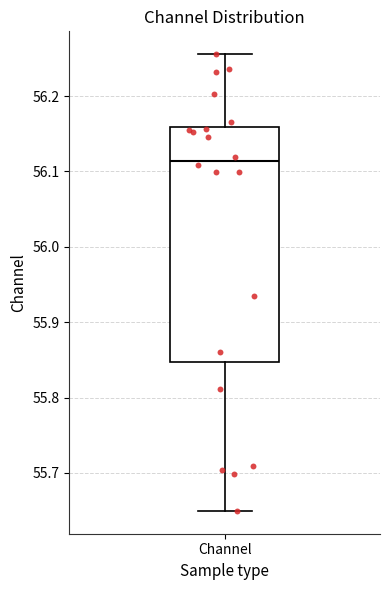

Read this box plot against the y-axis: the position of the median line, the range covered by the box, and the ends of both whiskers. The values are not printed on the chart, so give them approximately, as read against the axis.

median 56.11, box 55.85 to 56.16, whiskers 55.65 to 56.26